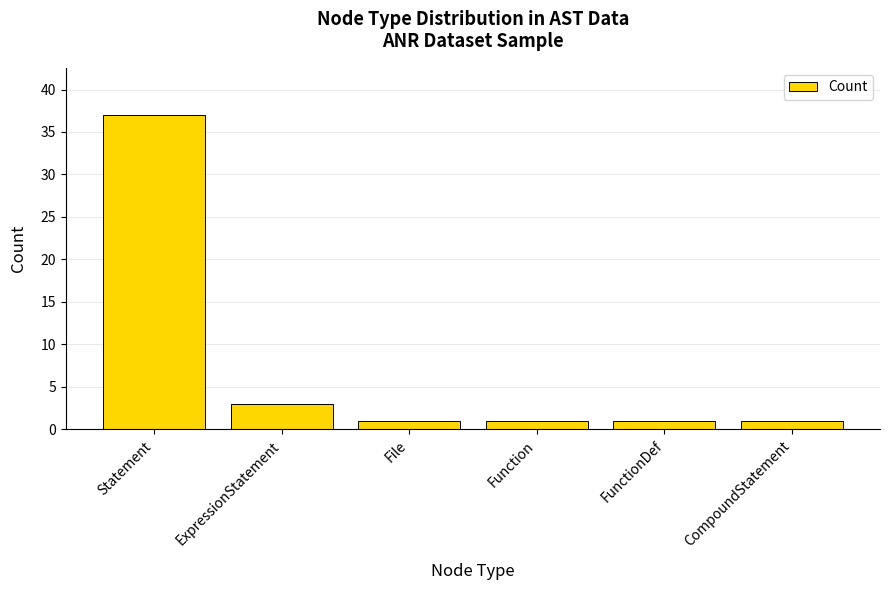

What is the value of the 4th bar from the left?

1